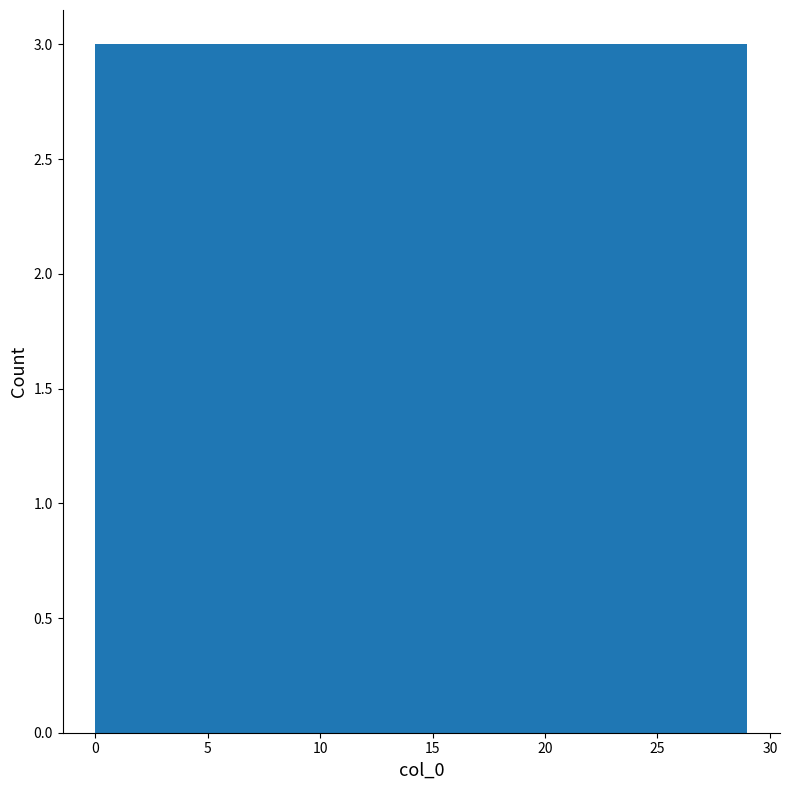

Reading left to right, transcribe this chart: for each bar, give the range it covers on the x-axis and its height. Neither the bar edges nor the heights are printed on the chart, so give them approximately, as read against the axes.

0.0 to 2.9: 3
2.9 to 5.8: 3
5.8 to 8.7: 3
8.7 to 11.6: 3
11.6 to 14.5: 3
14.5 to 17.4: 3
17.4 to 20.3: 3
20.3 to 23.2: 3
23.2 to 26.1: 3
26.1 to 29.0: 3